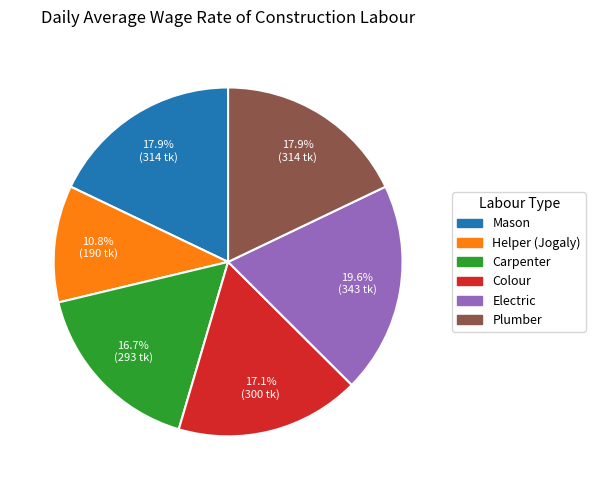

What percentage is the Electric slice, to the nearest percent?

20%